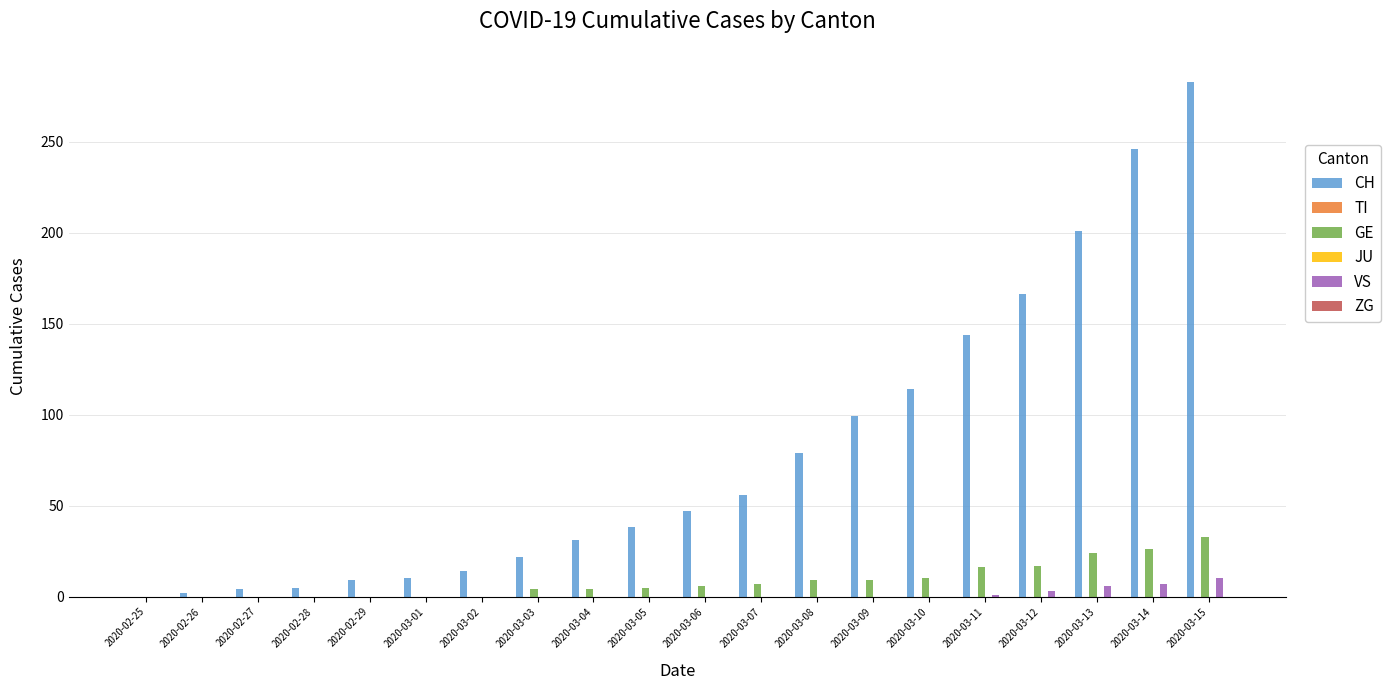

What is the difference between the highest and lowest values at 2020-03-10?

114